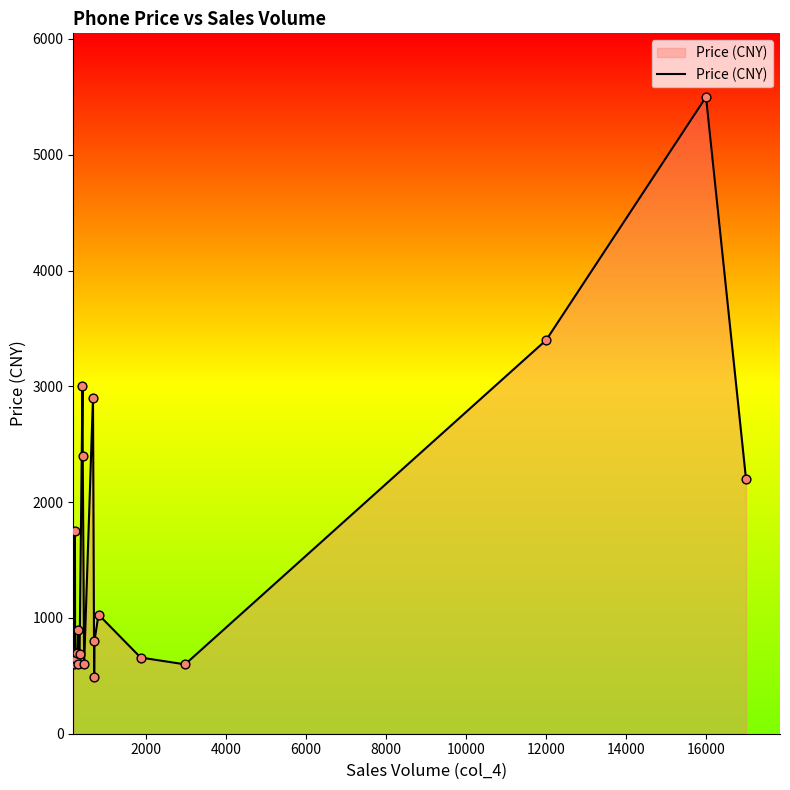

What is the difference between the maximum and minimum values?

5010